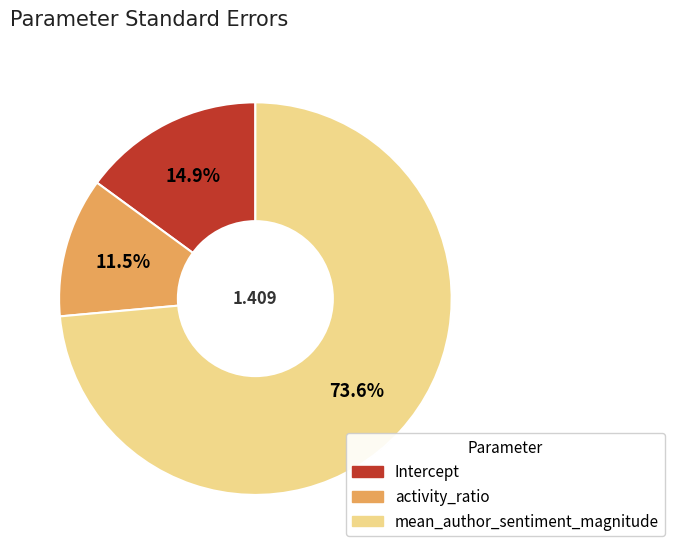

True or false: Intercept accounts for 22% of the total.

False